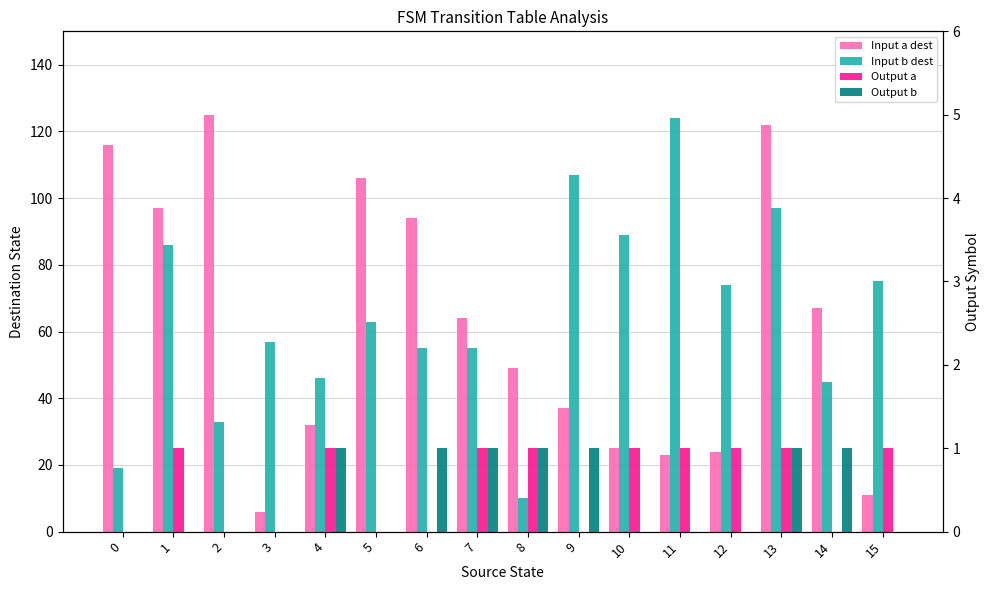

What are all the series names shown in the legend?

Input a dest, Input b dest, Output a, Output b